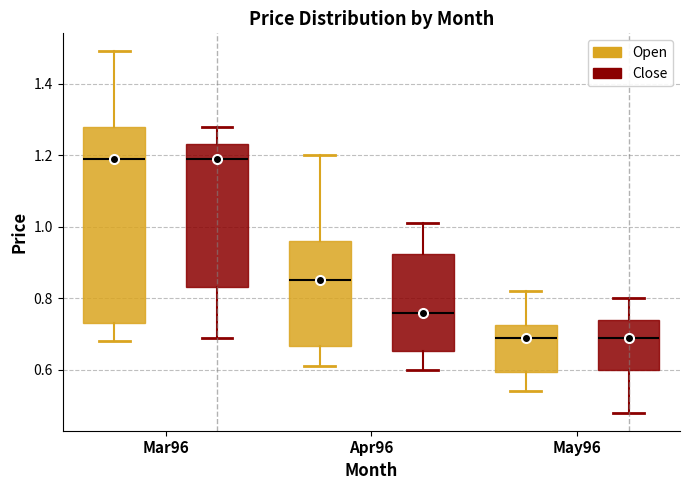

Reading left to right, transcribe this box plot: for each box, give where its median line is, the range the box spans, and where its two whiskers end, as read against the y-axis. The values are not printed on the chart, so give them approximately, as read against the axis.

Mar96 (Open): median 1.20, box 0.74 to 1.28, whiskers 0.68 to 1.50
Mar96 (Close): median 1.20, box 0.84 to 1.24, whiskers 0.70 to 1.28
Apr96 (Open): median 0.86, box 0.66 to 0.96, whiskers 0.62 to 1.20
Apr96 (Close): median 0.76, box 0.66 to 0.92, whiskers 0.60 to 1.02
May96 (Open): median 0.70, box 0.60 to 0.72, whiskers 0.54 to 0.82
May96 (Close): median 0.70, box 0.60 to 0.74, whiskers 0.48 to 0.80